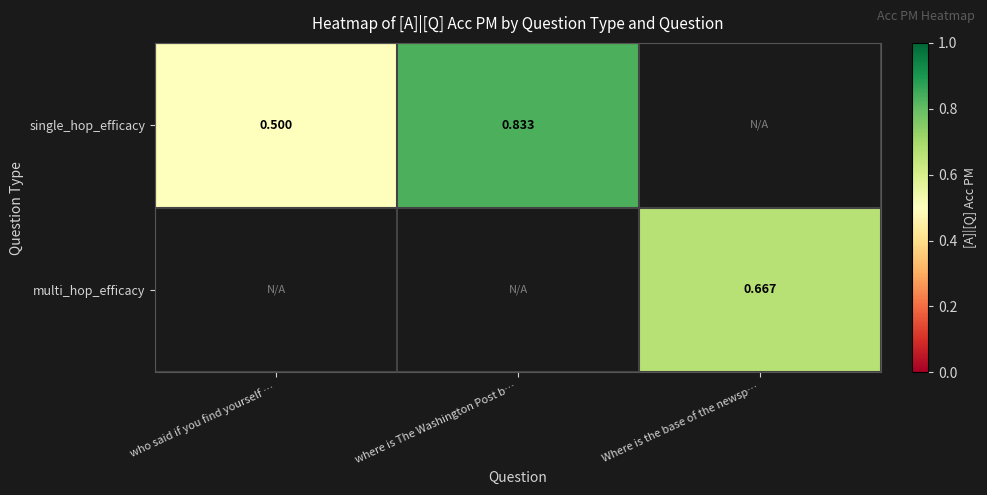

What is the minimum value shown in the chart?

0.5